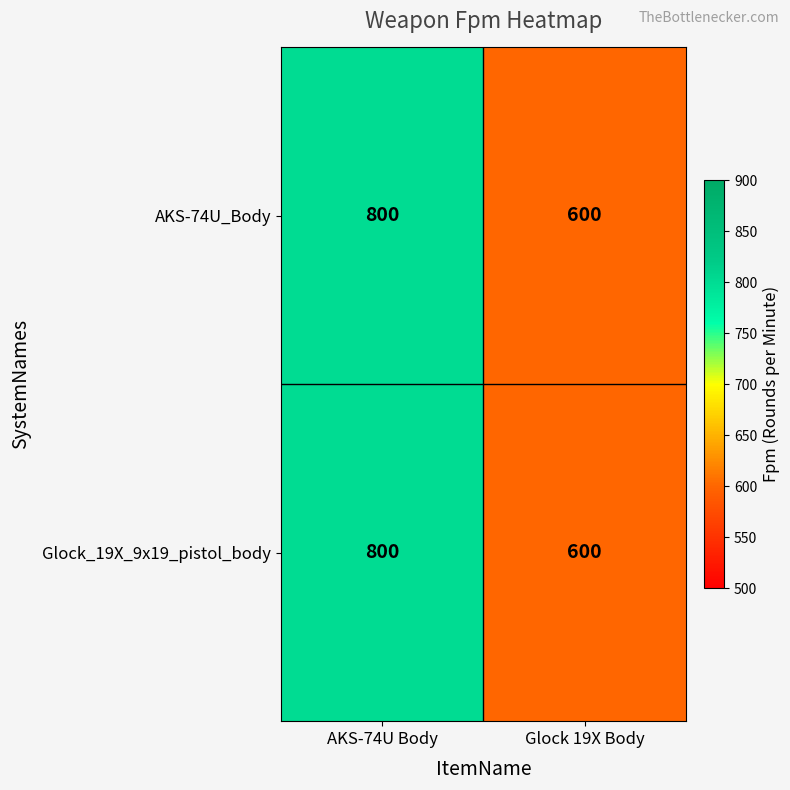

What is the sum of the Glock_19X_9x19_pistol_body values at AKS-74U Body and Glock 19X Body?

1400